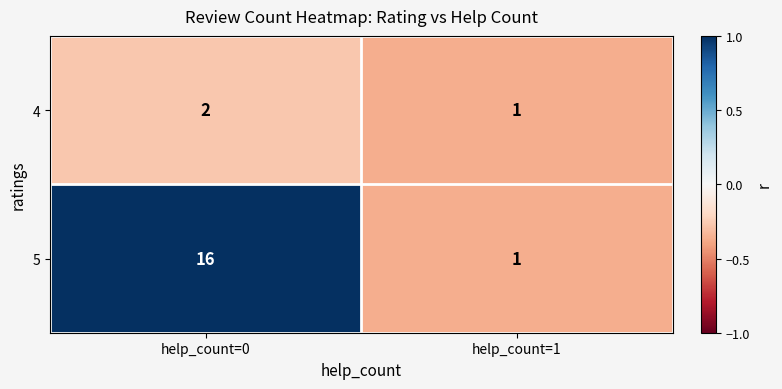

Between help_count=0 and help_count=1, which series saw the biggest shift?

5